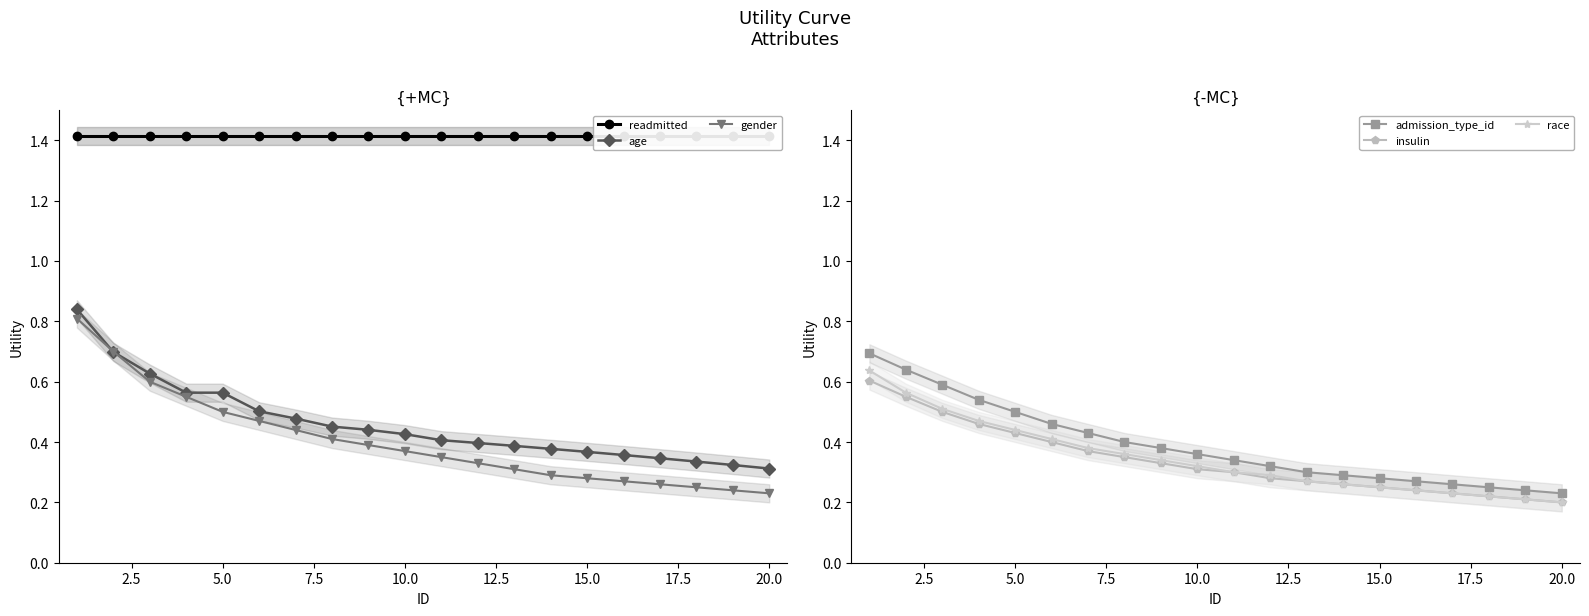

How many insulin values are between 0 and 1?

20